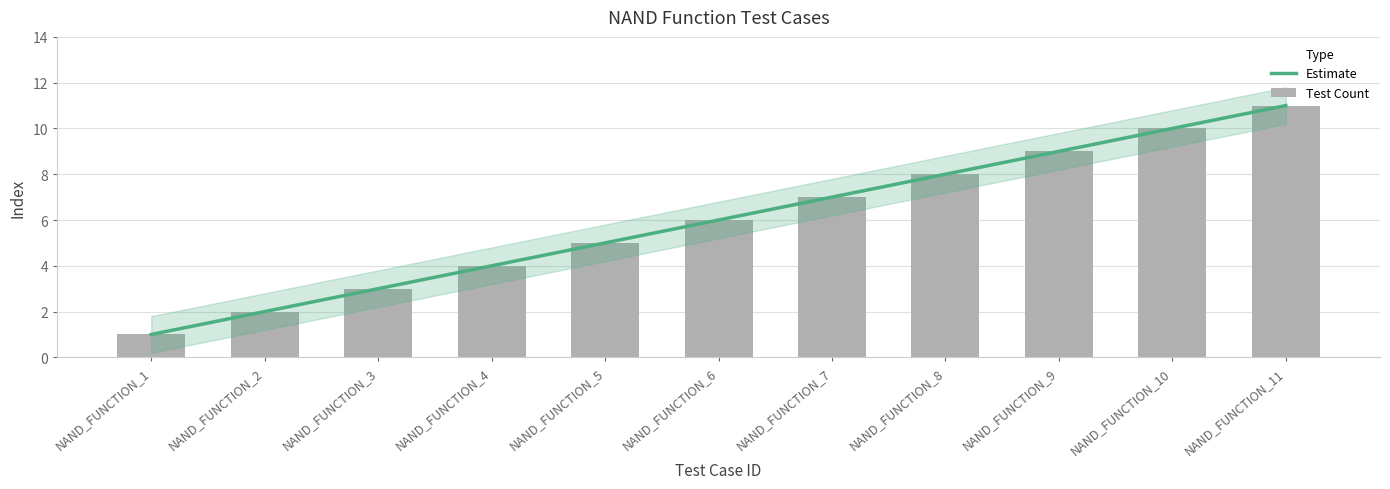

Between NAND_FUNCTION_10 and NAND_FUNCTION_11, which is larger?

NAND_FUNCTION_11